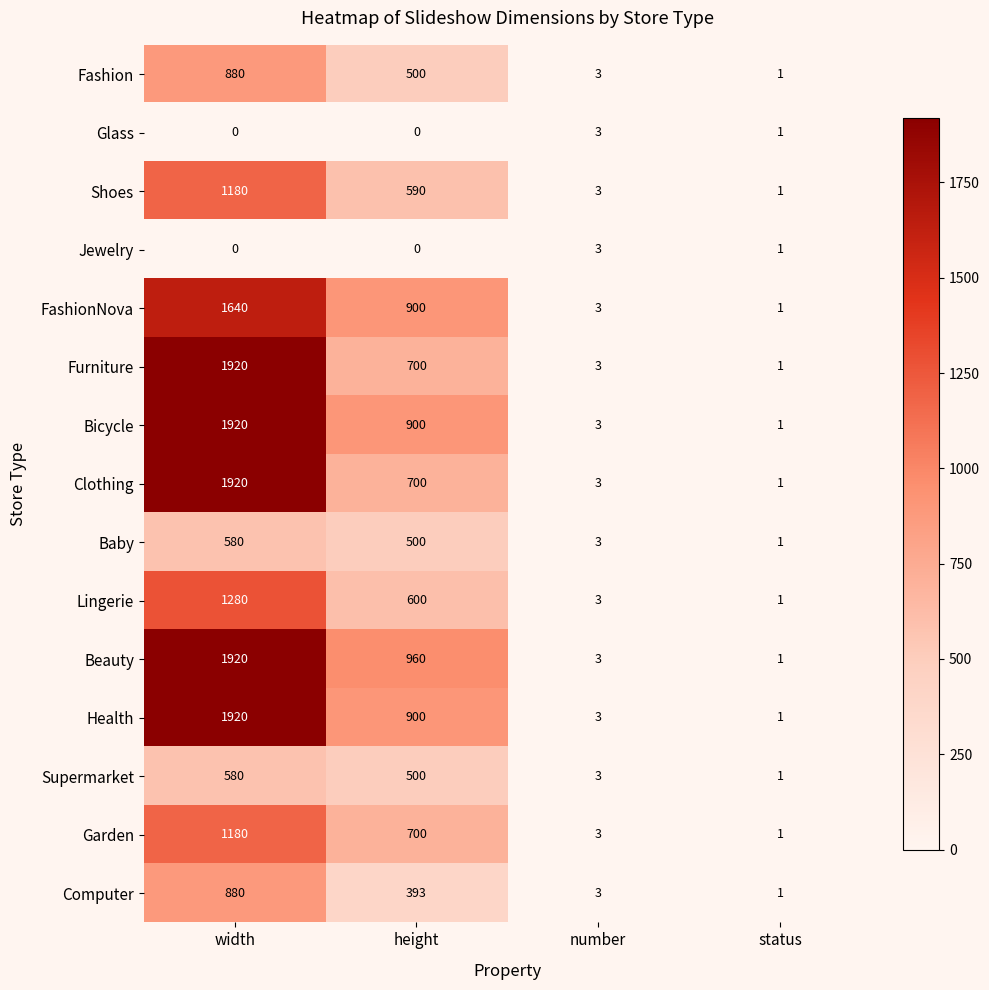

What is the spread (max minus min) of values at width?

1920